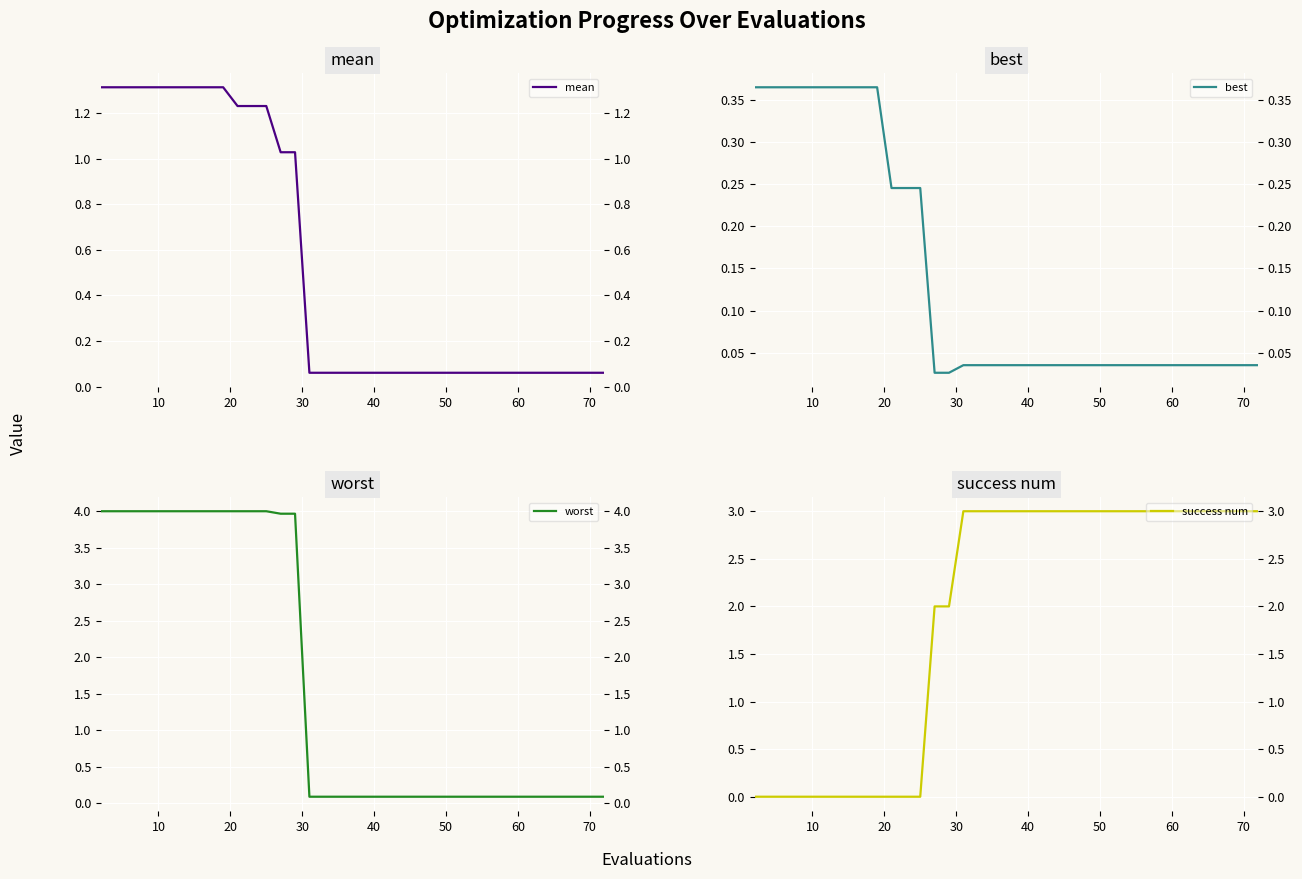

What is the label of the 10th point from the right?

30